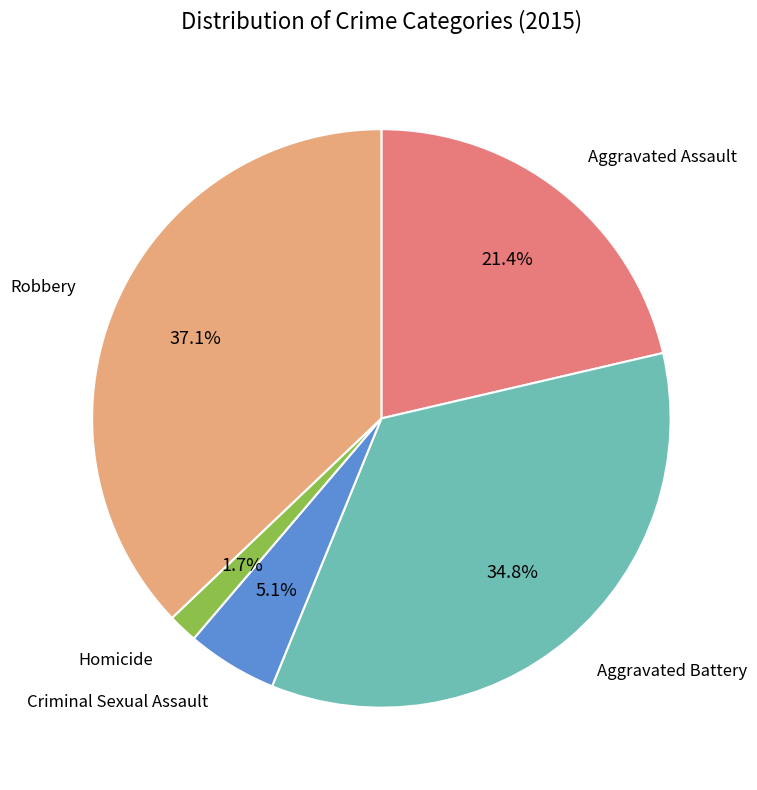

Is there a majority slice in this chart?

No